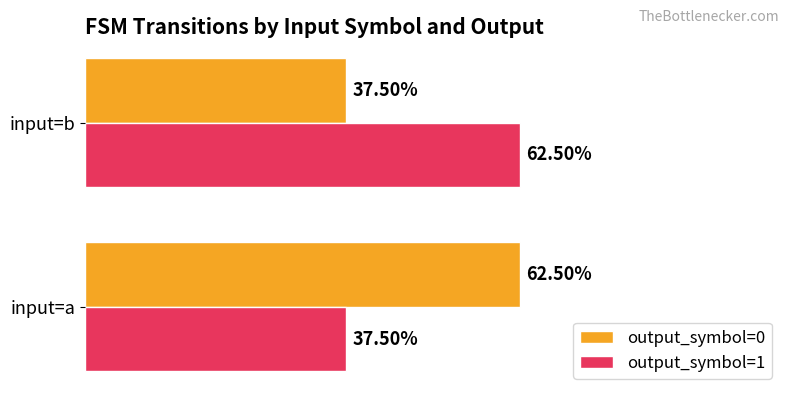

Where is output_symbol=1 nearest to the value 50?

input=a